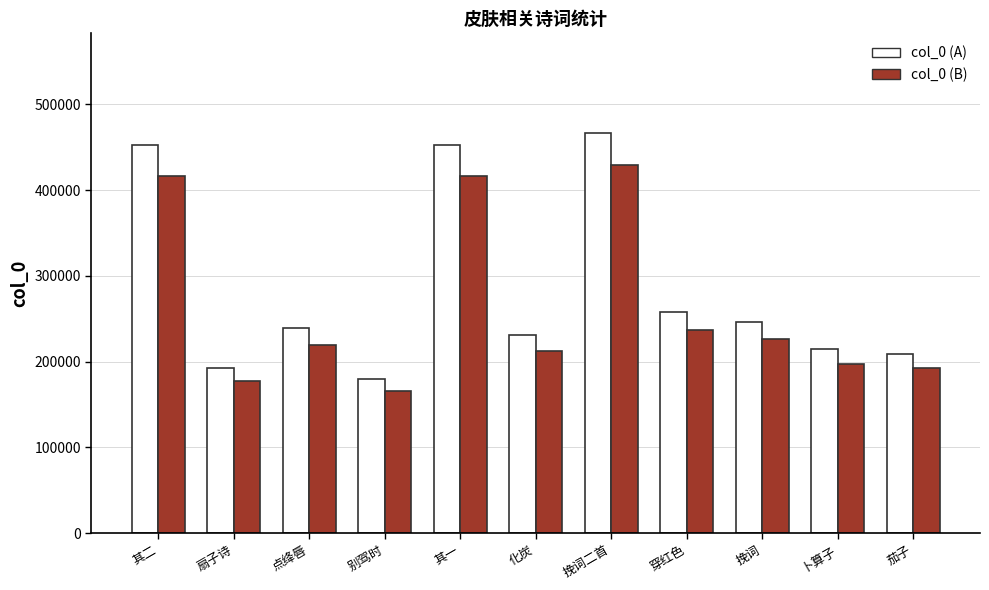

Rank the series by their maximum value, from lowest to highest.

col_0 (B), col_0 (A)